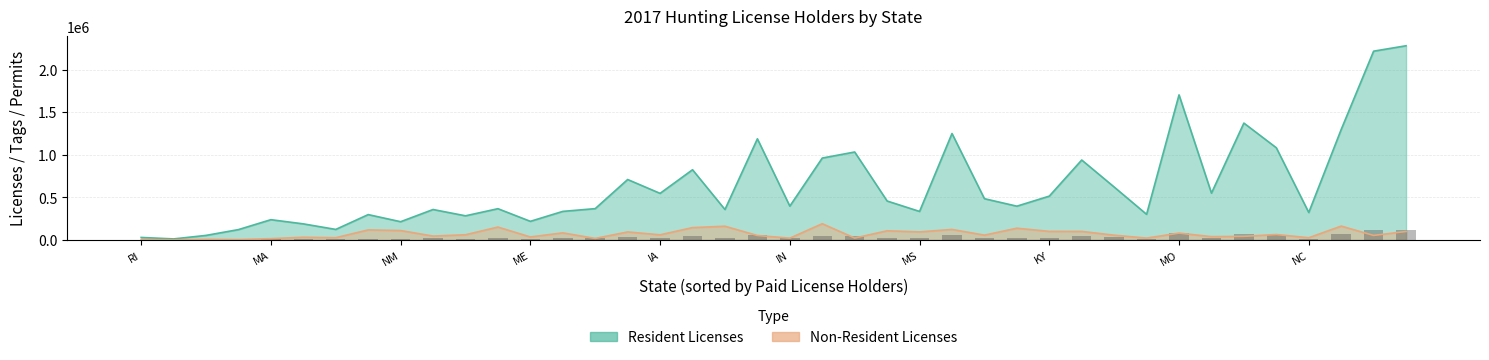

The Resident Licenses series shows 171215 at CO. True or false?

False